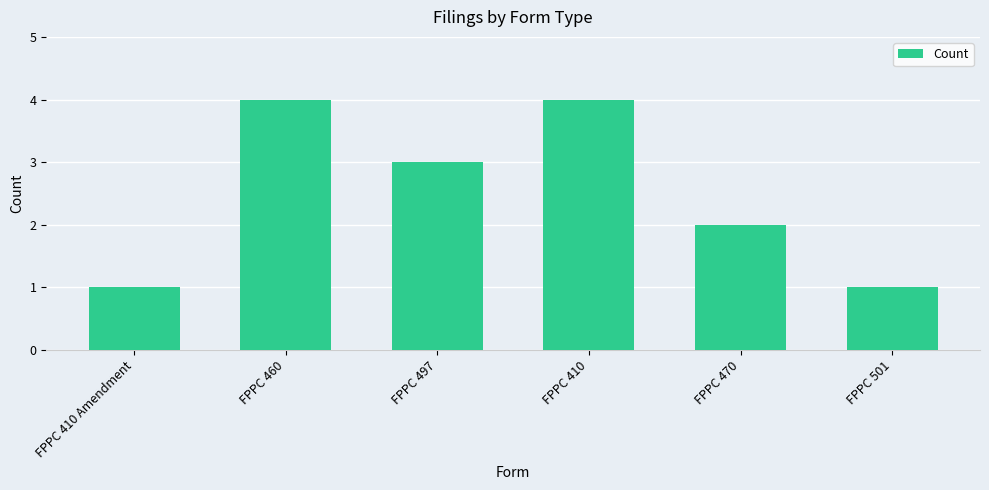

What is the label of the 4th bar from the right?

FPPC 497